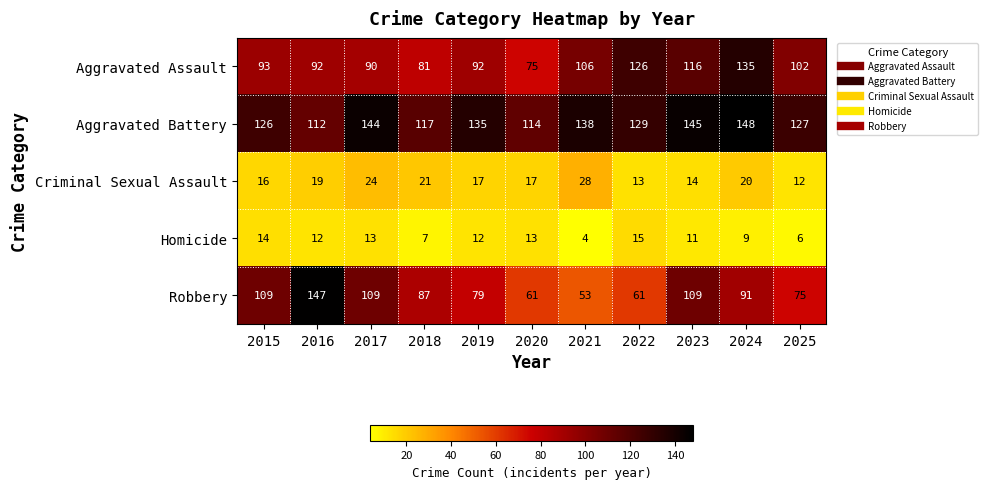

Which series changed the most between 2015 and 2017?

Aggravated Battery